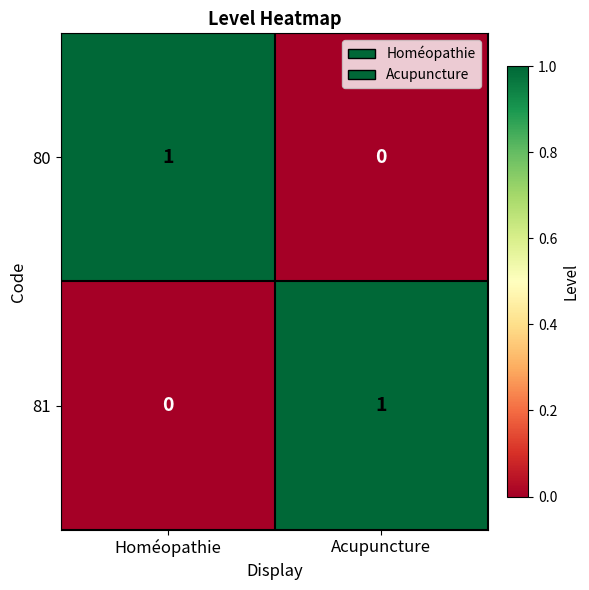

Where is 81 nearest to the value 0?

Homéopathie